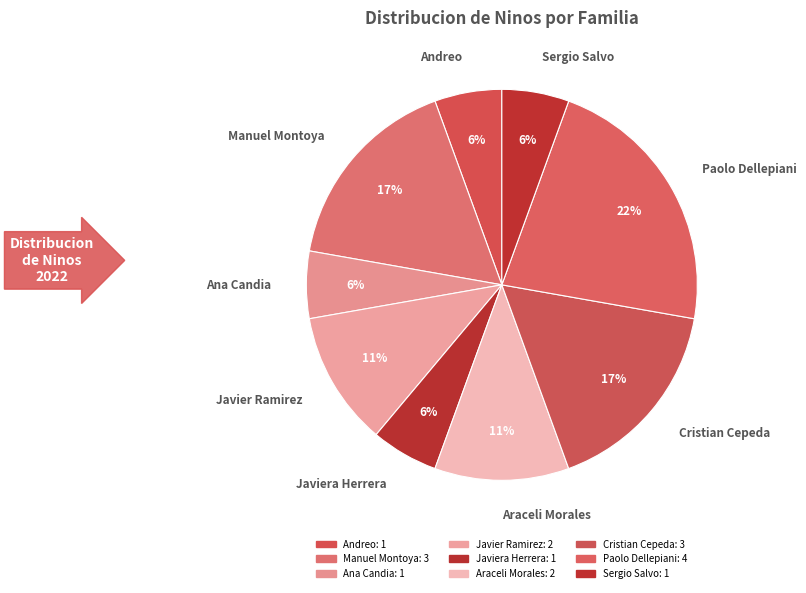

Approximately how many times larger is the value at Cristian Cepeda compared to Manuel Montoya?

1.0